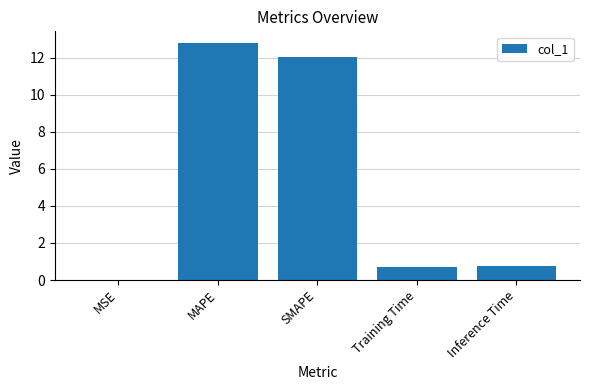

What is the maximum value shown in the chart?

12.8